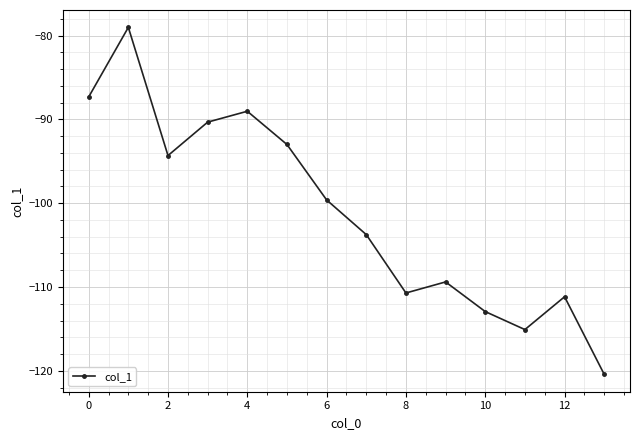

What is the value of the 6th point from the left?

-93.0